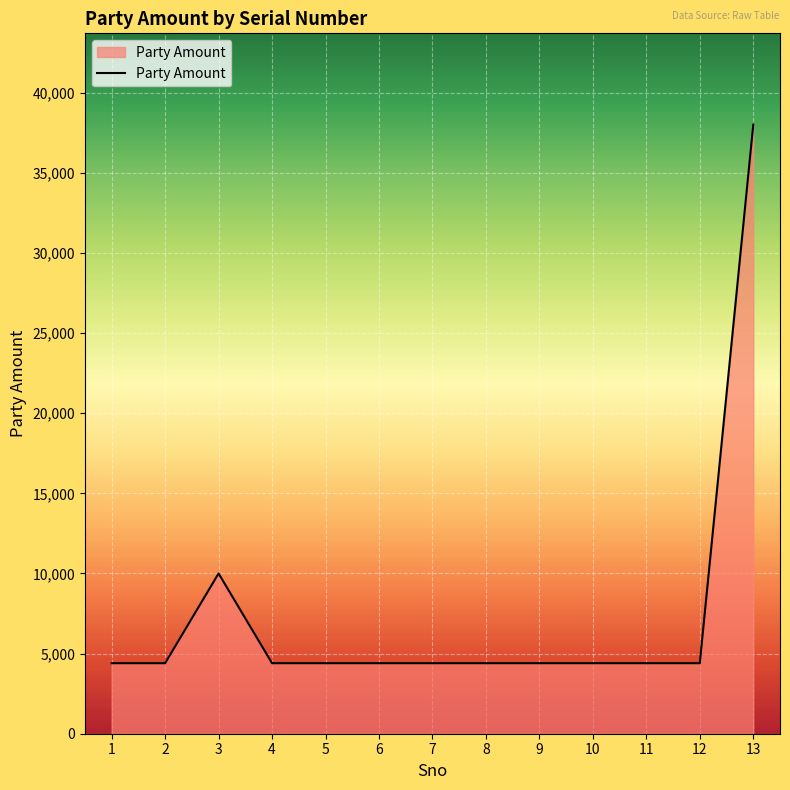

Reading right to left, transcribe all the data shown in this chart.

38000	4400	4400	4400	4400	4400	4400	4400	4400	4400	10000	4400	4400